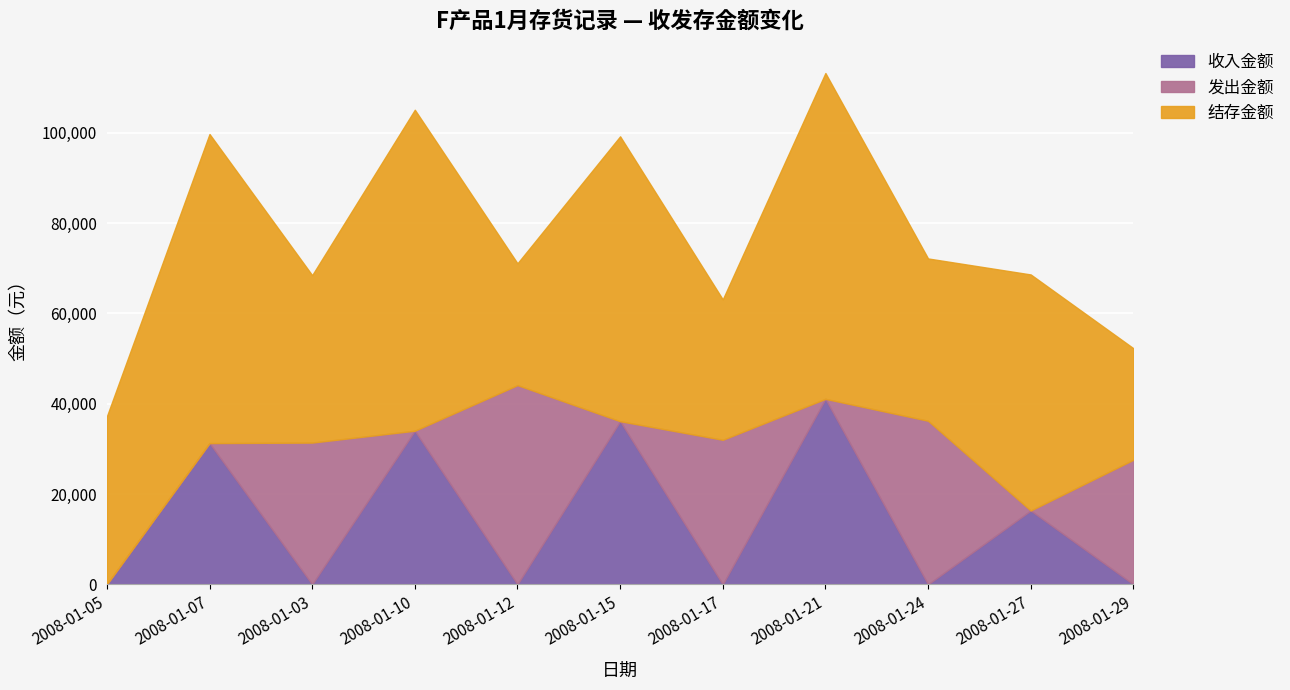

Which label corresponds to the smallest value in the chart?

2008-01-05